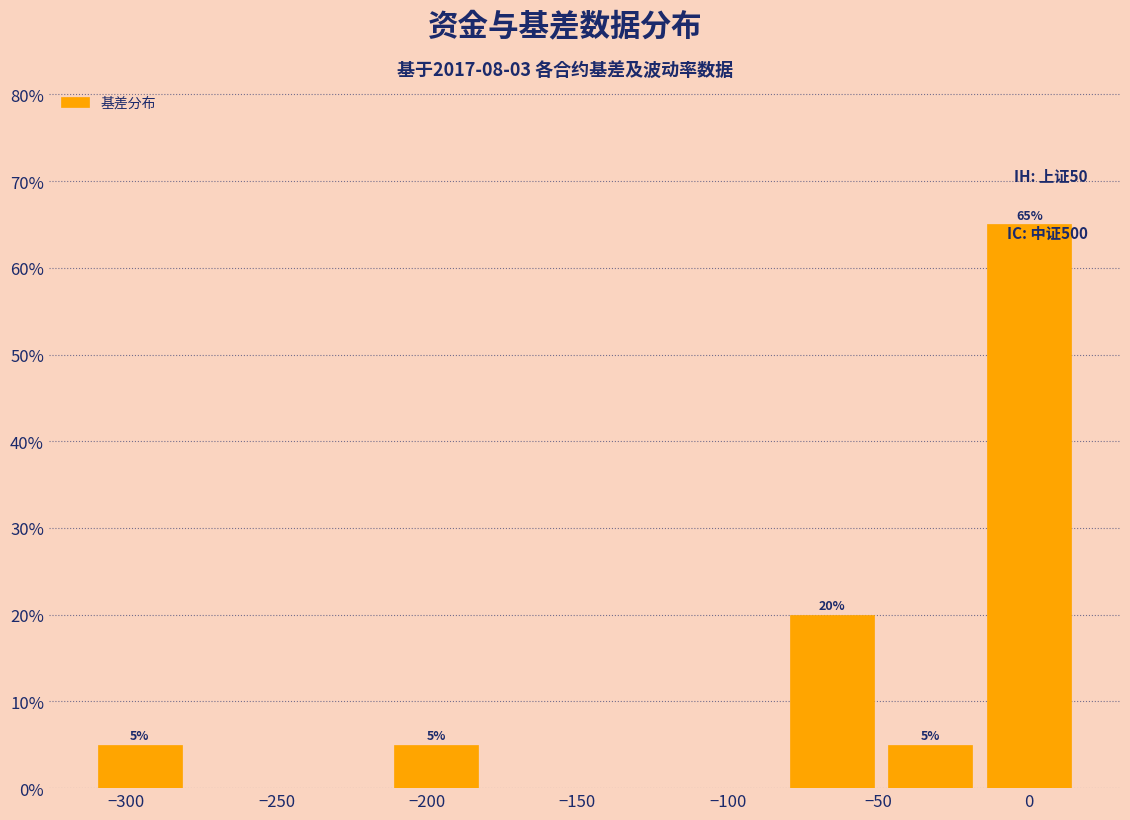

Which range on the x-axis has the tallest bar?

-15 to 15